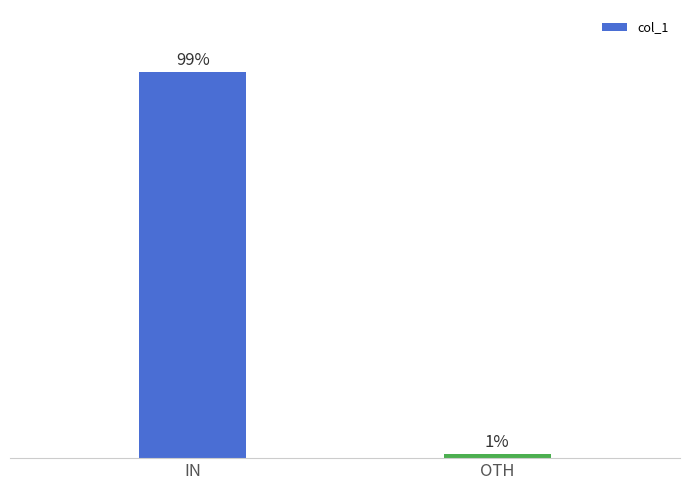

List the labels in order of value, largest first.

IN, OTH